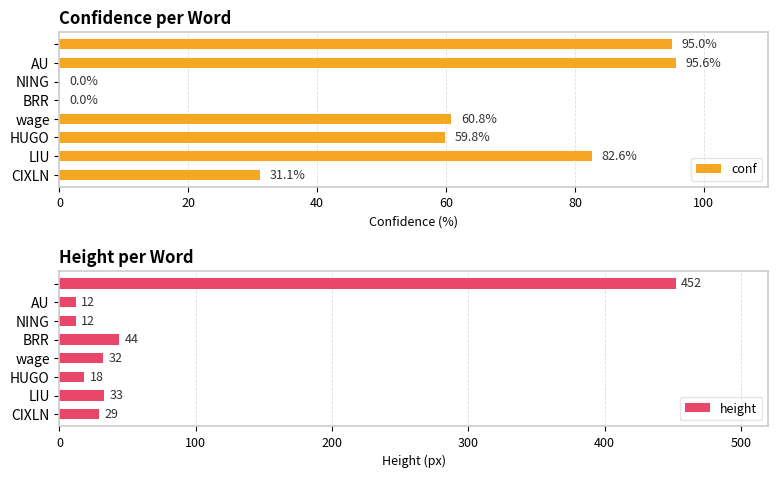

Which series has the largest total across all categories?

height